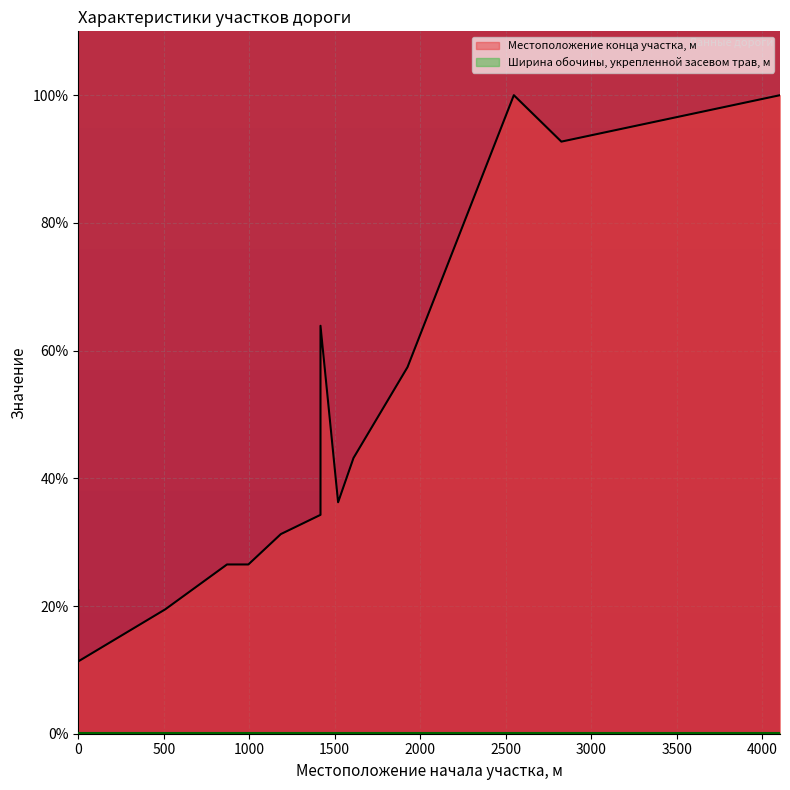

What is the difference between the second highest and second lowest values?

80.5